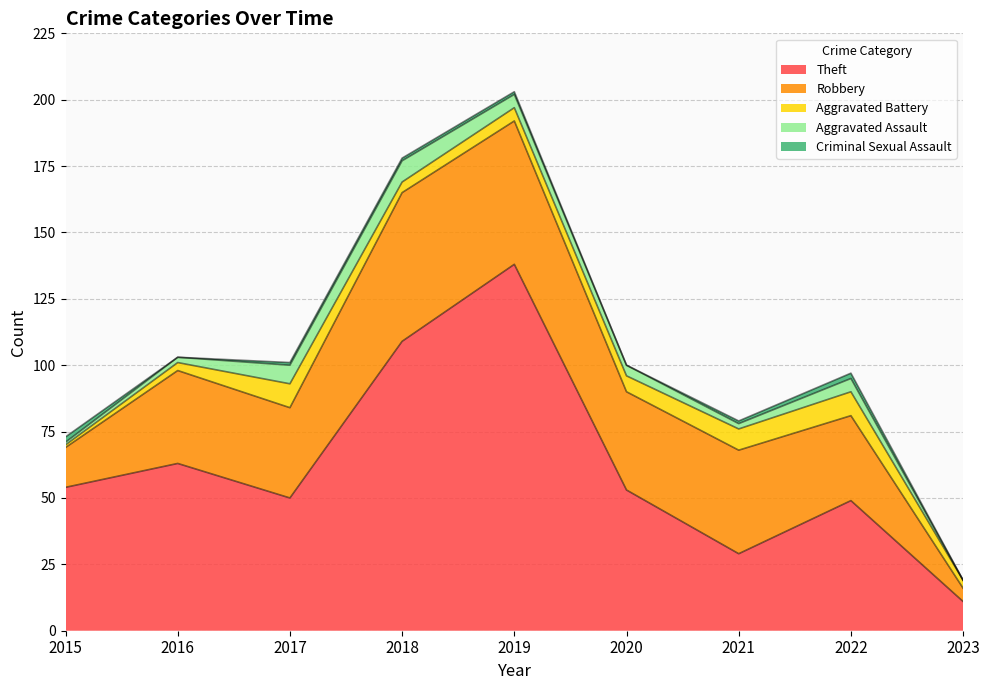

True or false: Theft has a value of 32 at 2022.

False